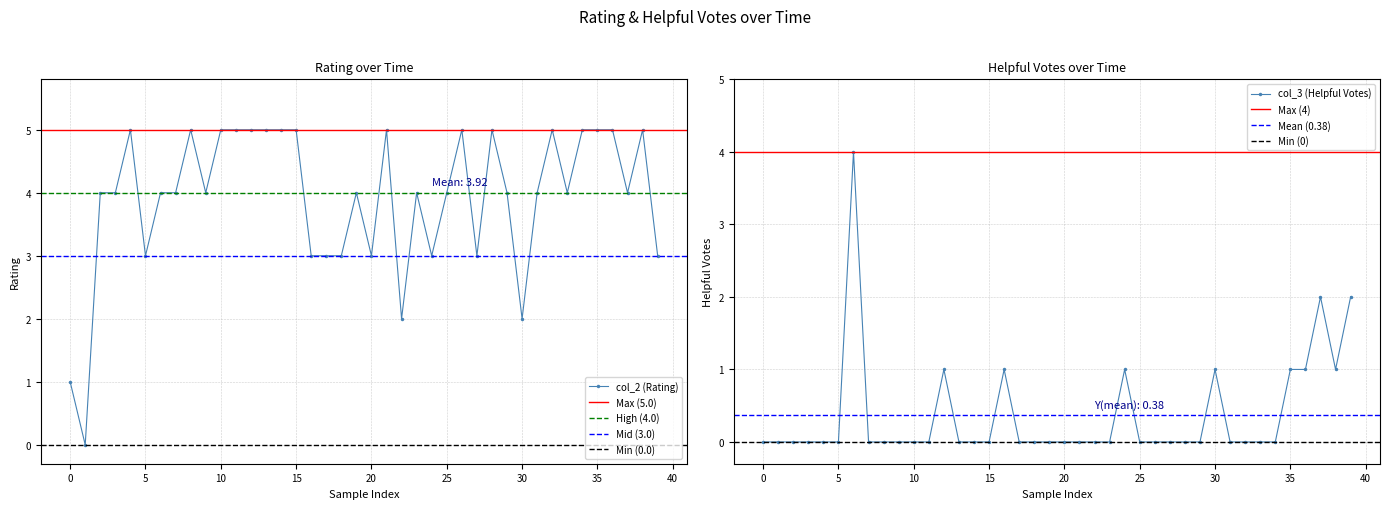

Between 15 and 21, which is larger?

15